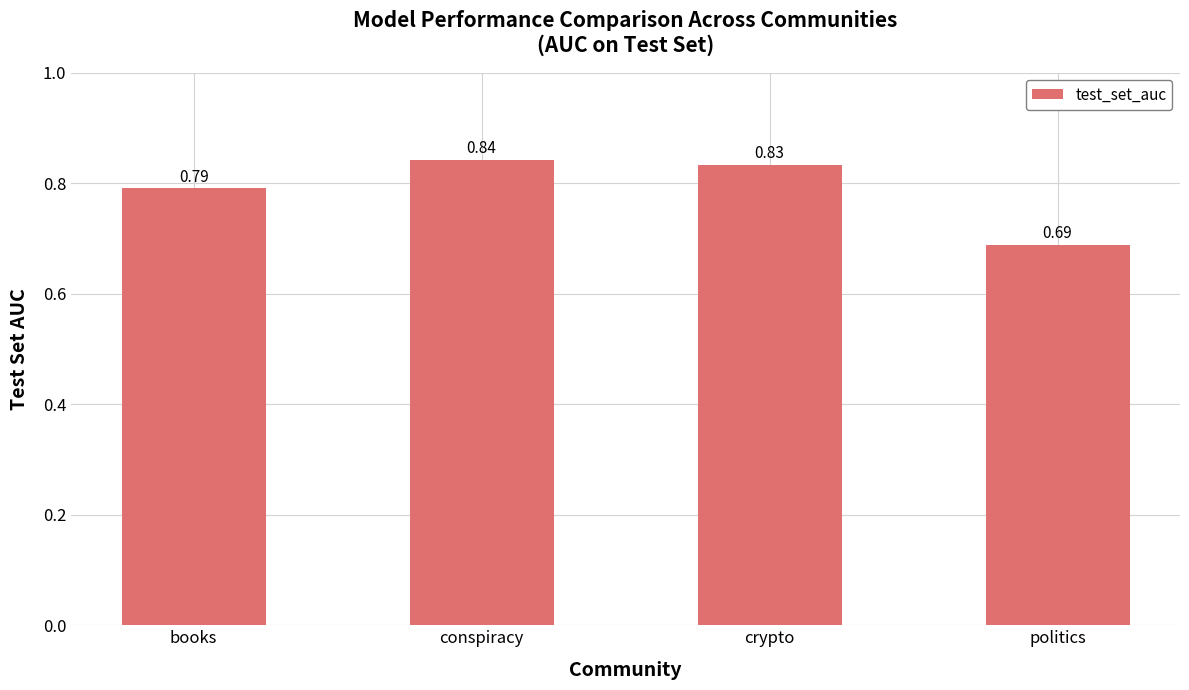

List the labels in order of value, smallest first.

politics, books, crypto, conspiracy